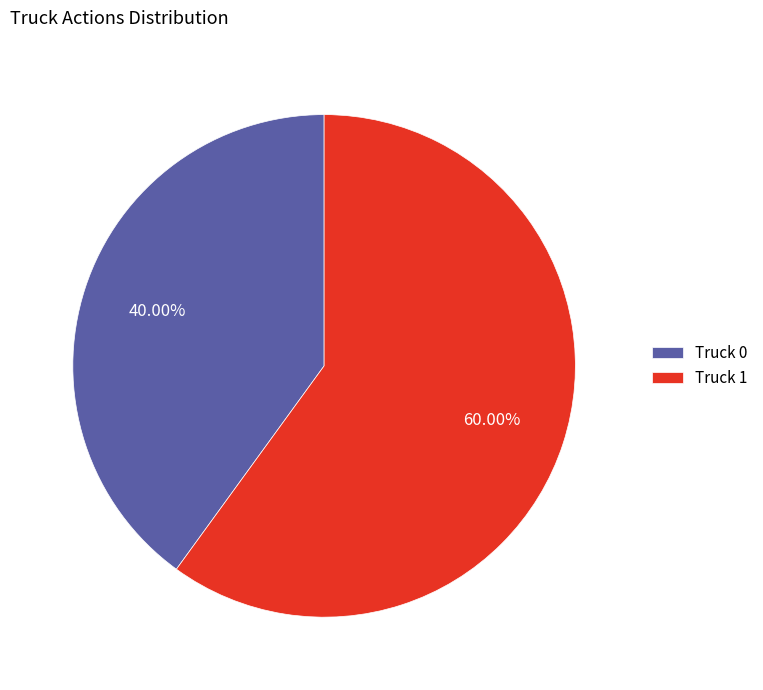

Between Truck 1 and Truck 0, which is larger?

Truck 1